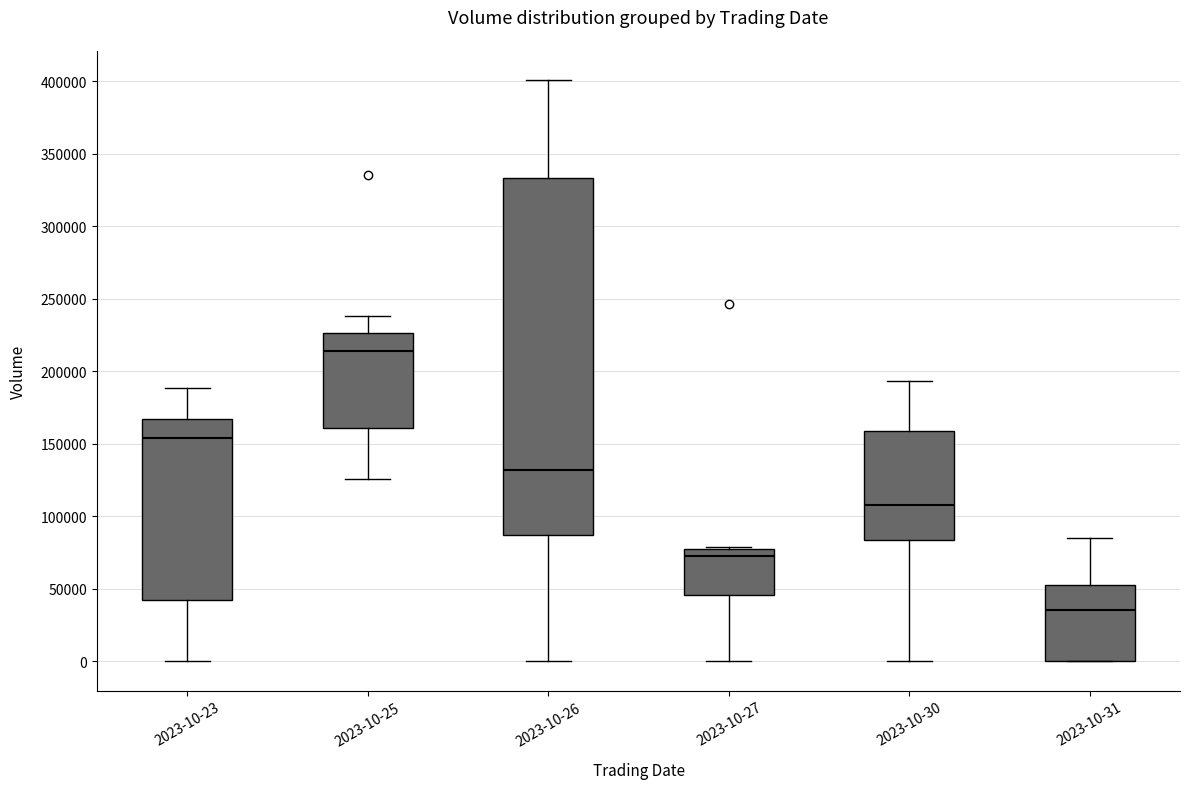

Reading left to right, read every box against the y-axis: the position of its median line, the range the box covers, and the ends of its whiskers. The values are not printed on the chart, so give them approximately, as read against the axis.

2023-10-23: median 155000, box 40000 to 165000, whiskers 0 to 190000
2023-10-25: median 215000, box 160000 to 225000, whiskers 125000 to 240000
2023-10-26: median 130000, box 85000 to 335000, whiskers 0 to 400000
2023-10-27: median 75000, box 45000 to 80000, whiskers 0 to 80000
2023-10-30: median 110000, box 85000 to 160000, whiskers 0 to 195000
2023-10-31: median 35000, box 0 to 55000, whiskers 0 to 85000